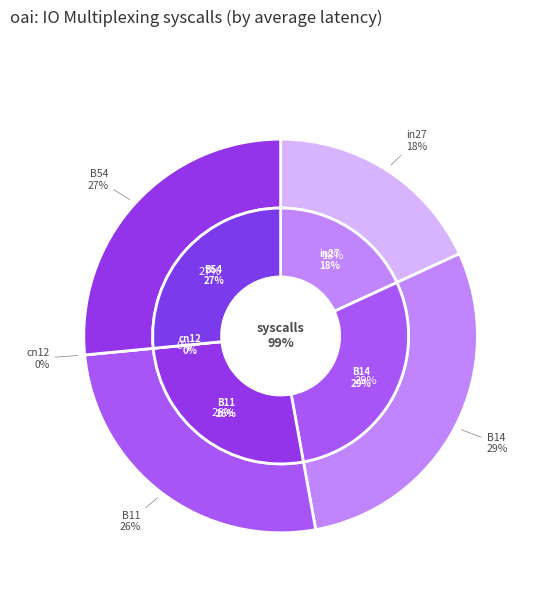

Combined, do in27 and cn12 account for over 50%?

No